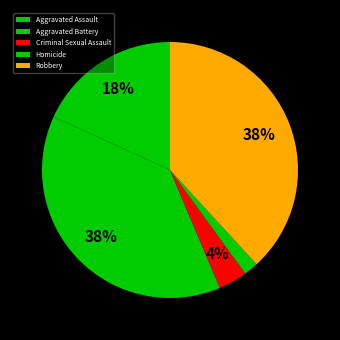

How many segments does this pie chart have?

5